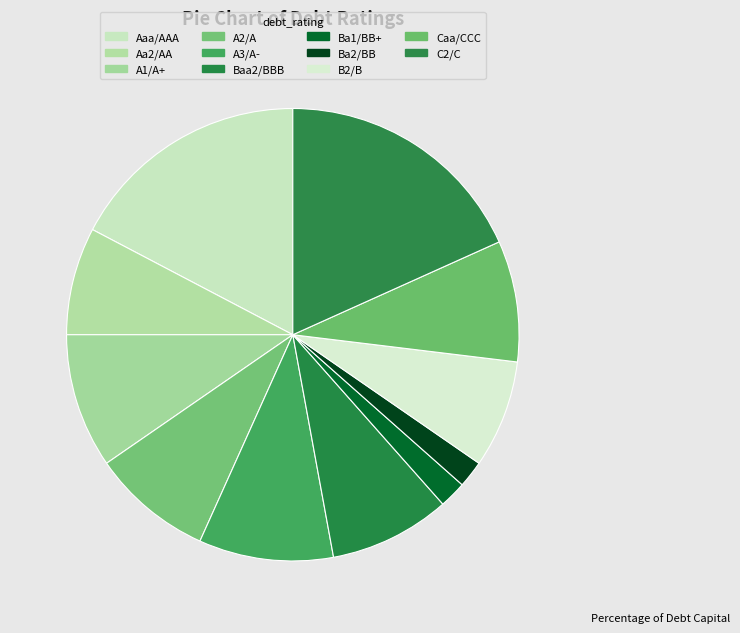

How many slices are in this pie chart?

11